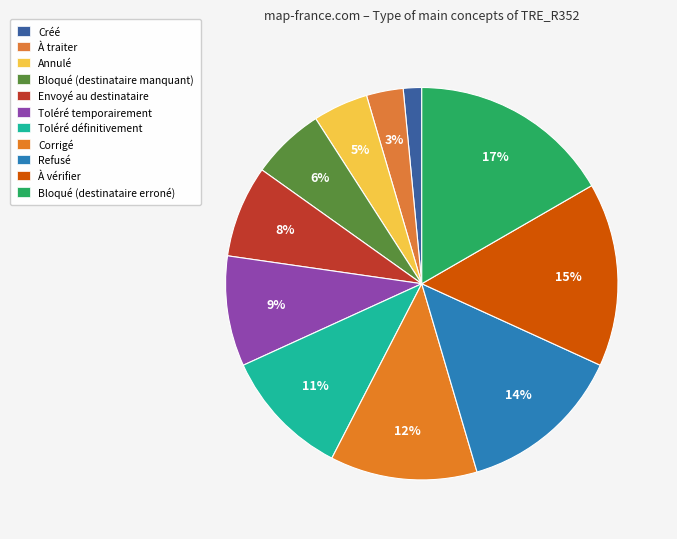

Which category has the smallest portion of the pie?

Créé